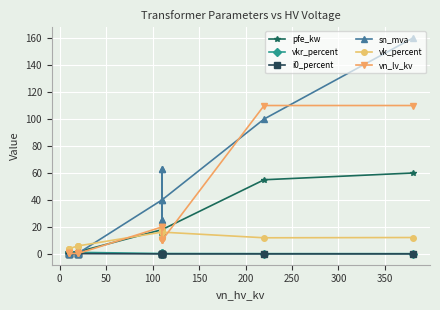

Which series has the largest range (max minus min)?

sn_mva